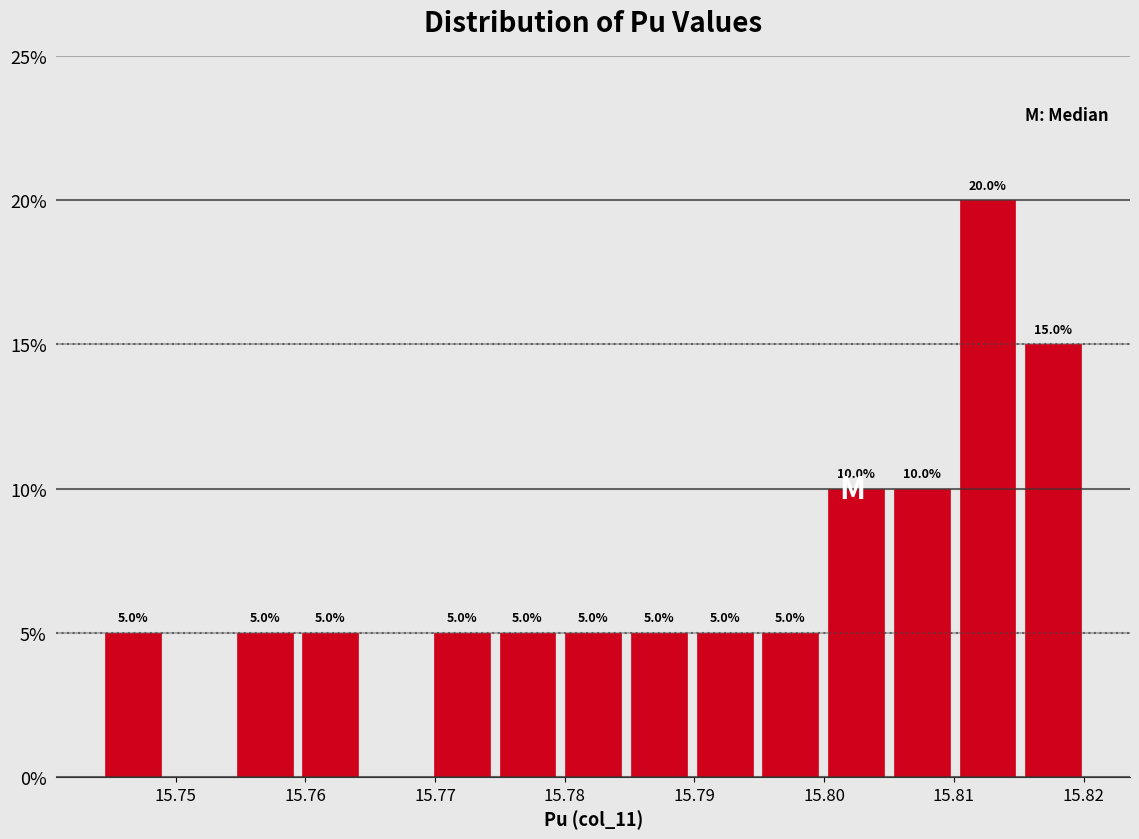

Which range on the x-axis has the tallest bar?

15.810 to 15.815